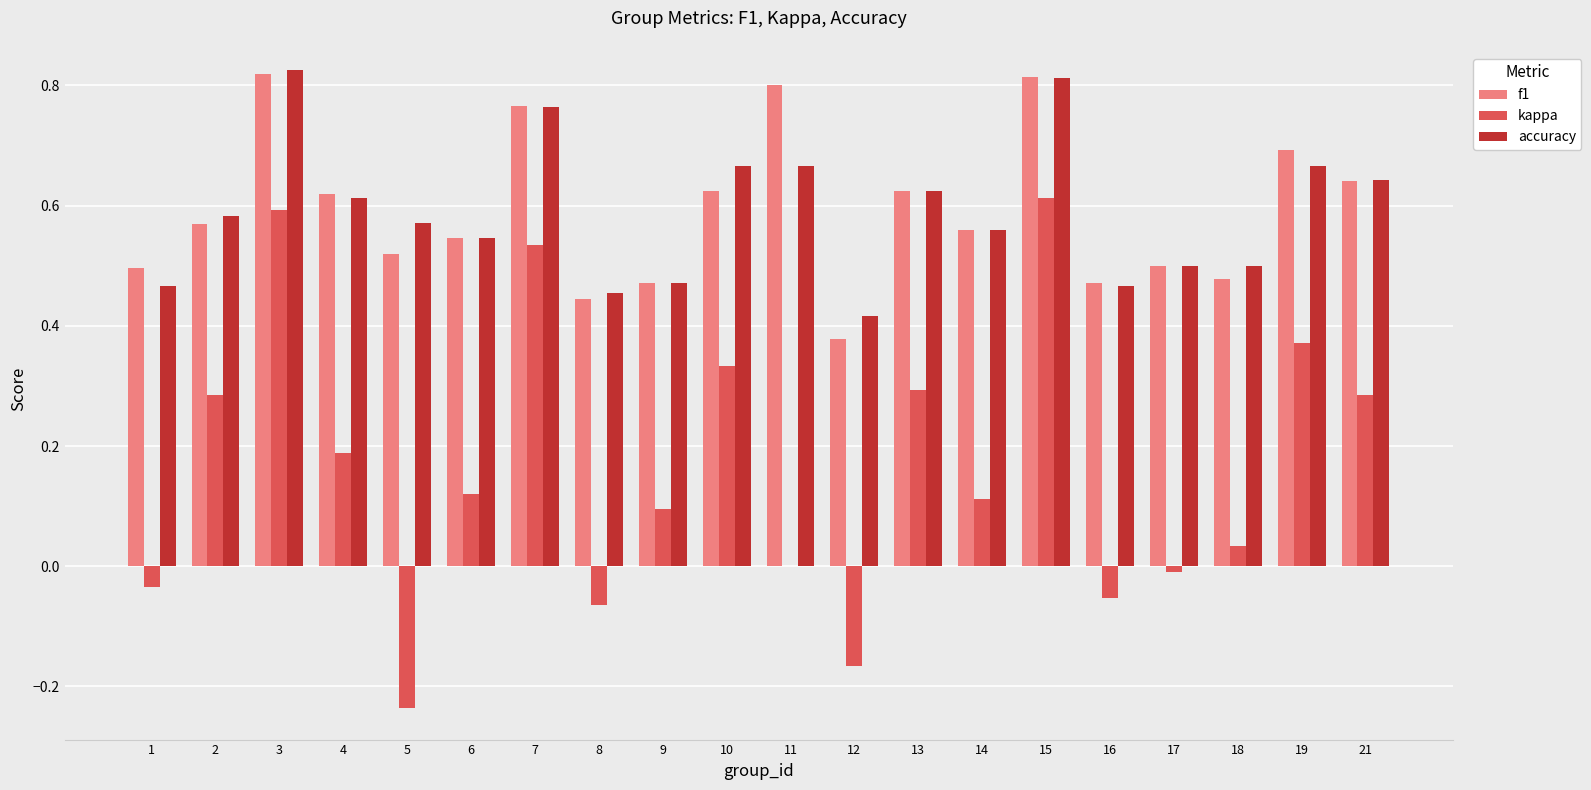

Is the value of f1 at 10 greater than the value of accuracy at 16?

Yes